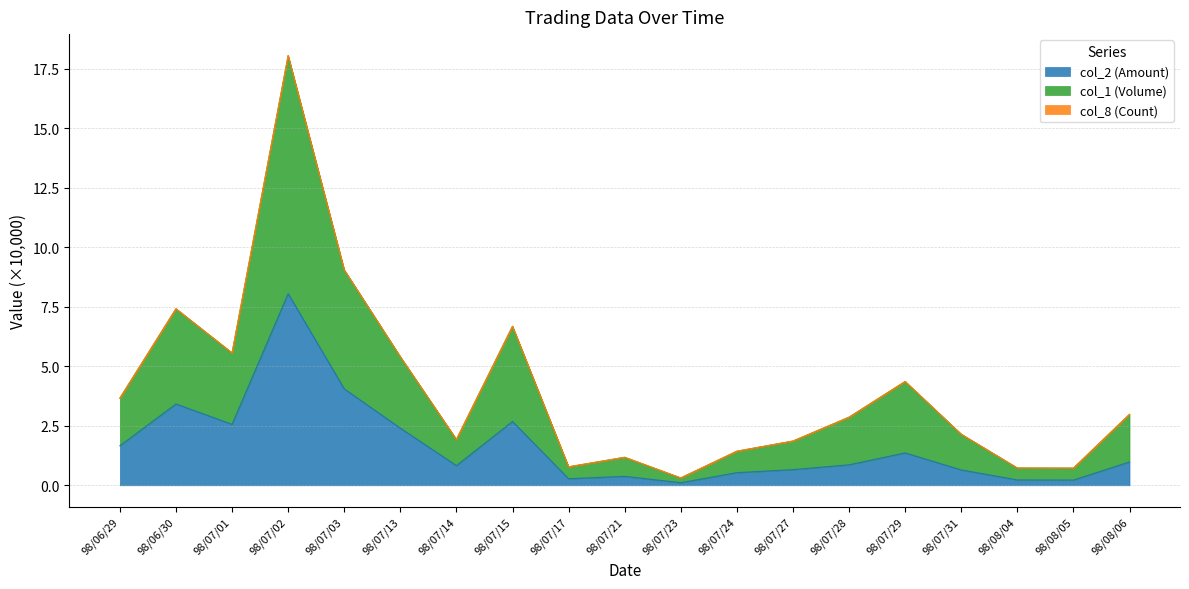

What is the difference between the maximum and second lowest values in the col_2 (Amount) series?

7.8